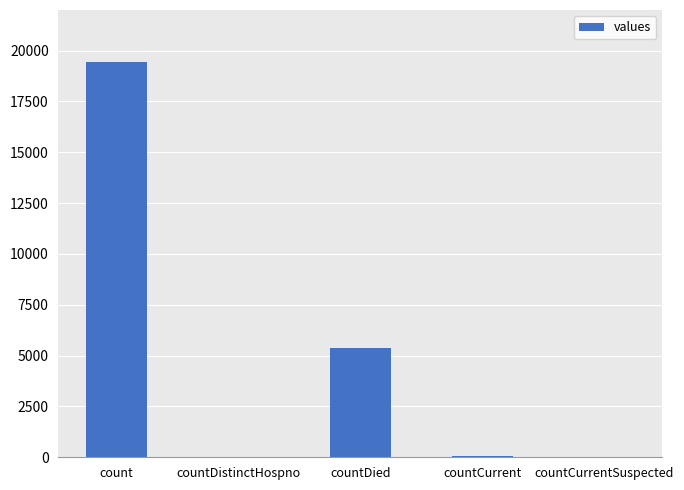

Count the number of categories in the chart.

5